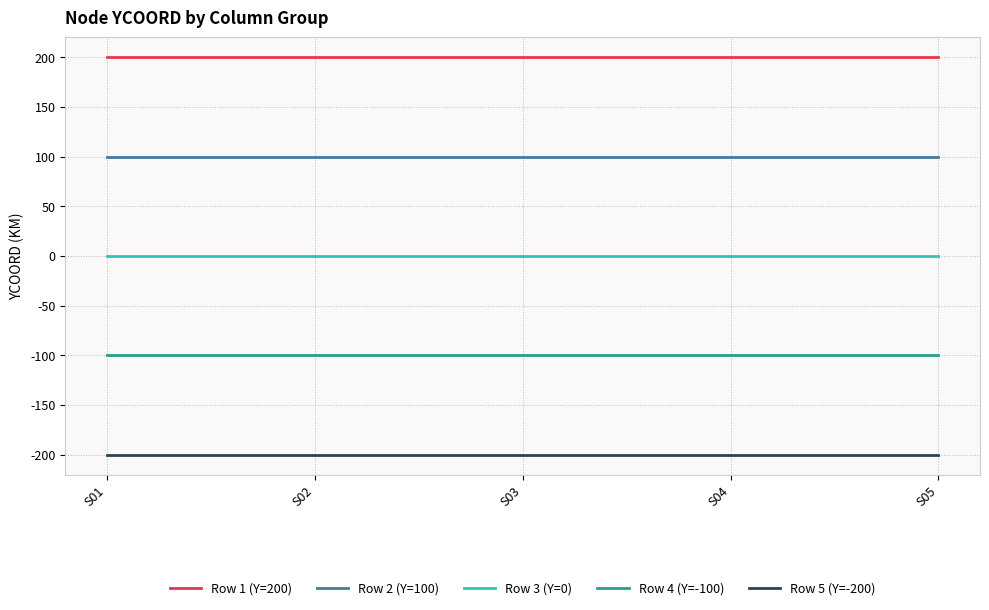

List the series in order of their overall mean, highest first.

Row 1 (Y=200), Row 2 (Y=100), Row 3 (Y=0), Row 4 (Y=-100), Row 5 (Y=-200)